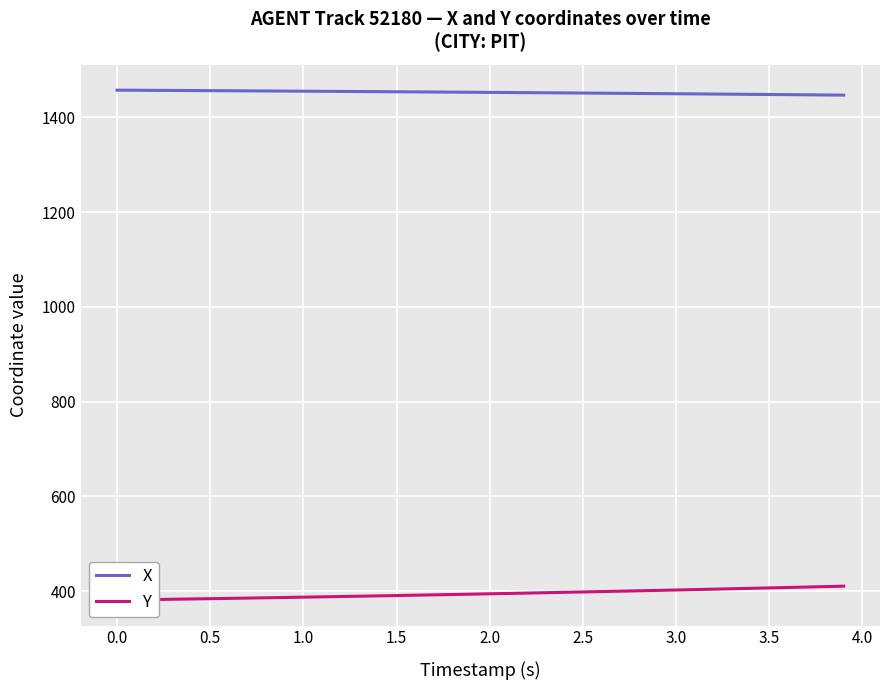

True or false: X has more than 1 interior local peaks.

False